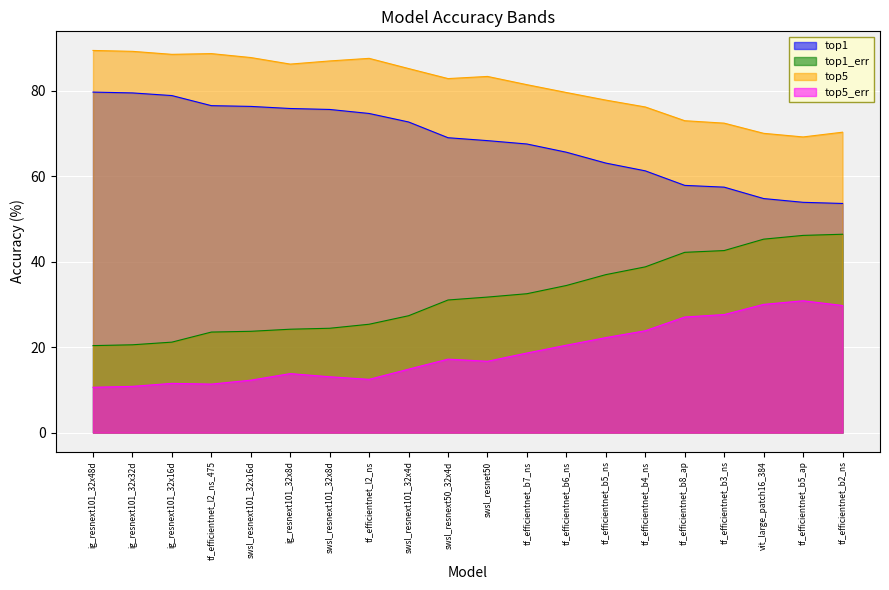

Which label corresponds to the smallest value in the chart?

ig_resnext101_32x48d